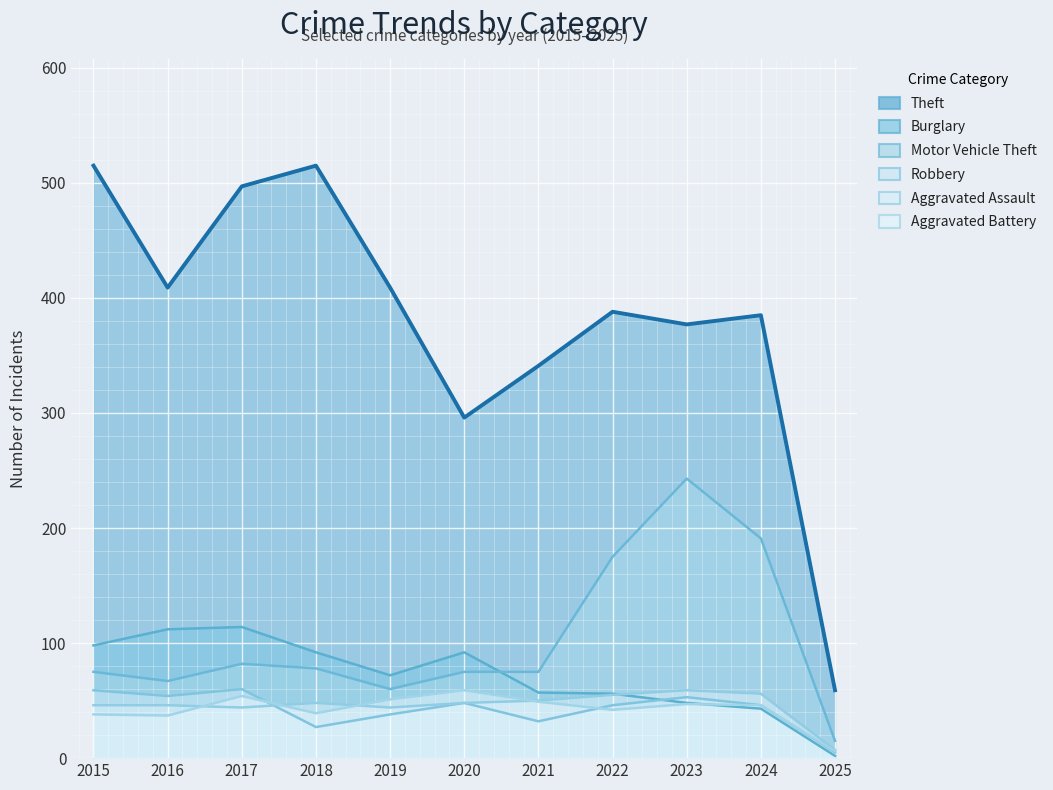

What is the value of the Motor Vehicle Theft point at the 8th from the left?

175